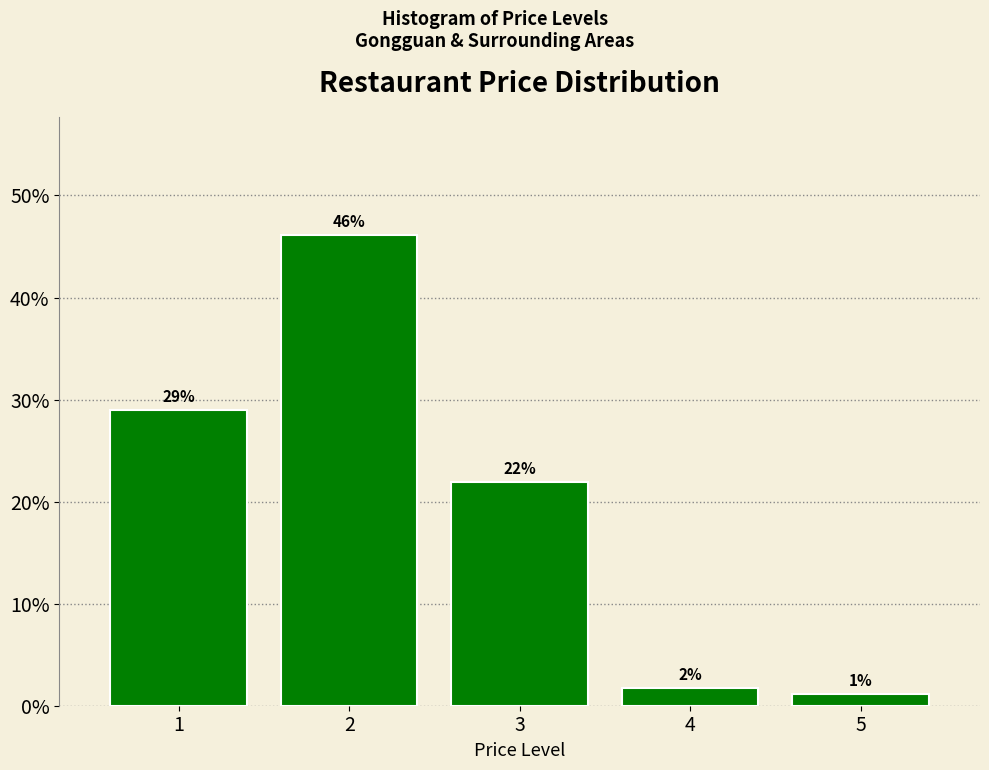

What is the change in value from 2 to 5?

-45.0